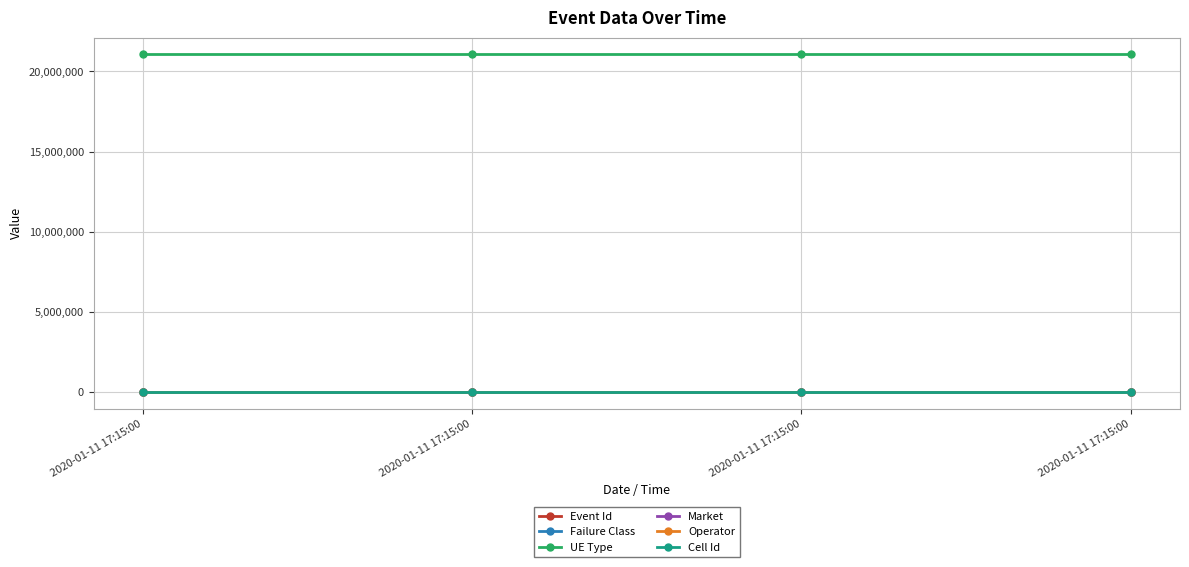

What is the value of the Event Id point at the 3rd from the left?

4098